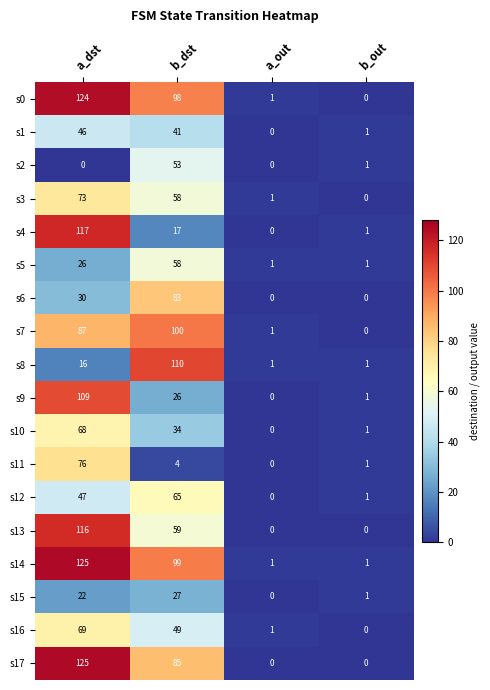

Is it true that s12 equals 47 at a_dst?

True